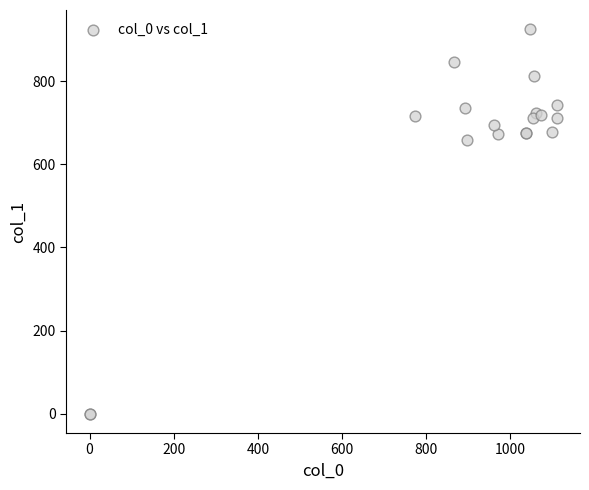

What Y value in the scatter plot is closest to 462?

658.1